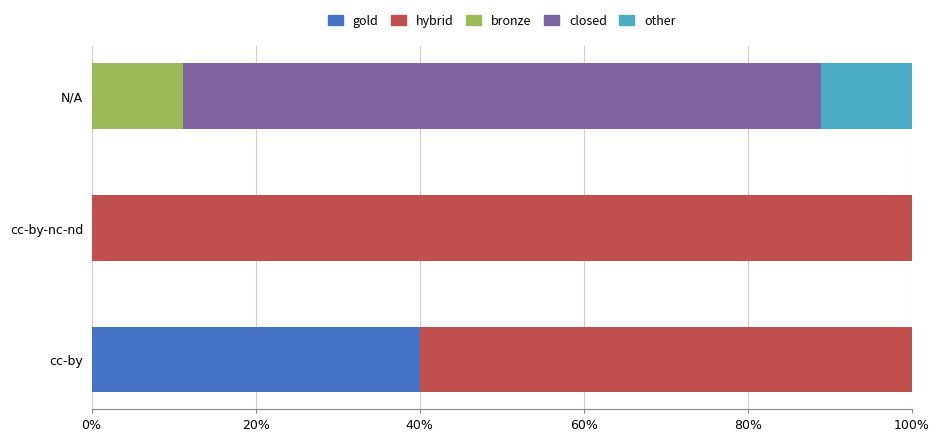

Is it true that gold equals 9.0 at cc-by?

False